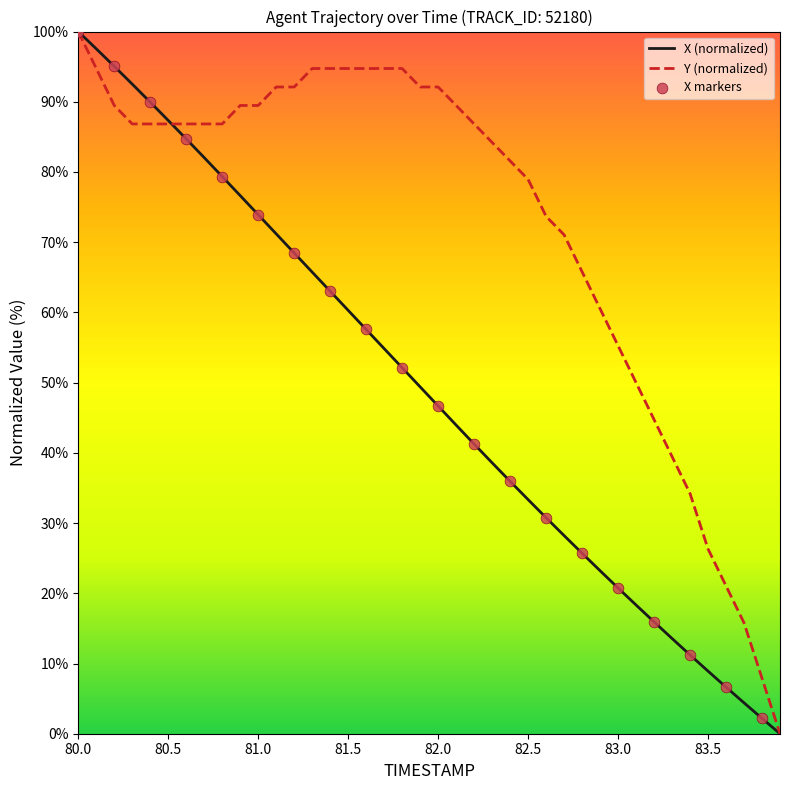

Which series has the largest total across all categories?

Y (normalized)